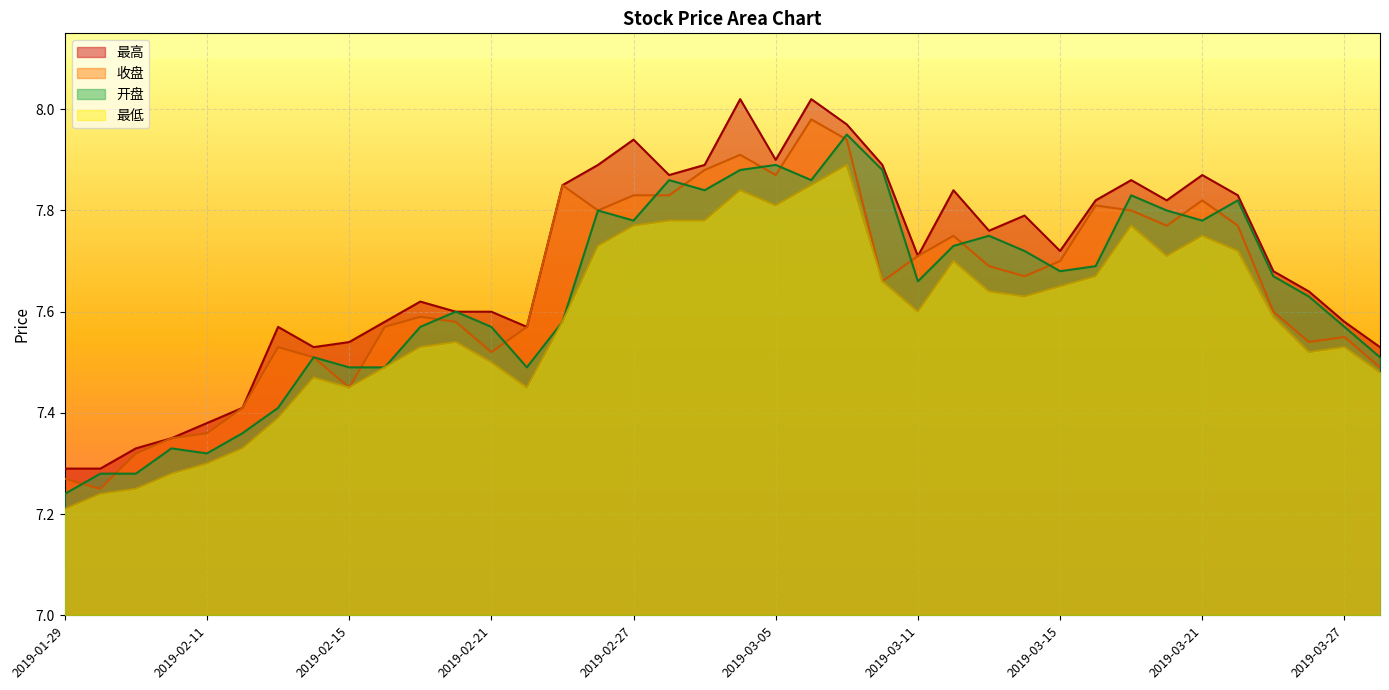

At how many categories does at least one series exceed 7?

38